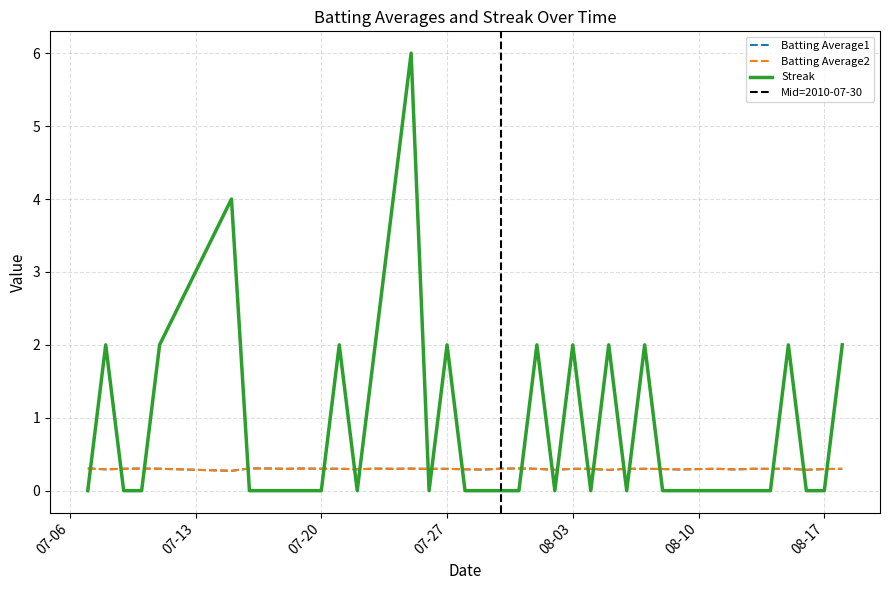

Does the chart display data point markers on the line(s)?

No